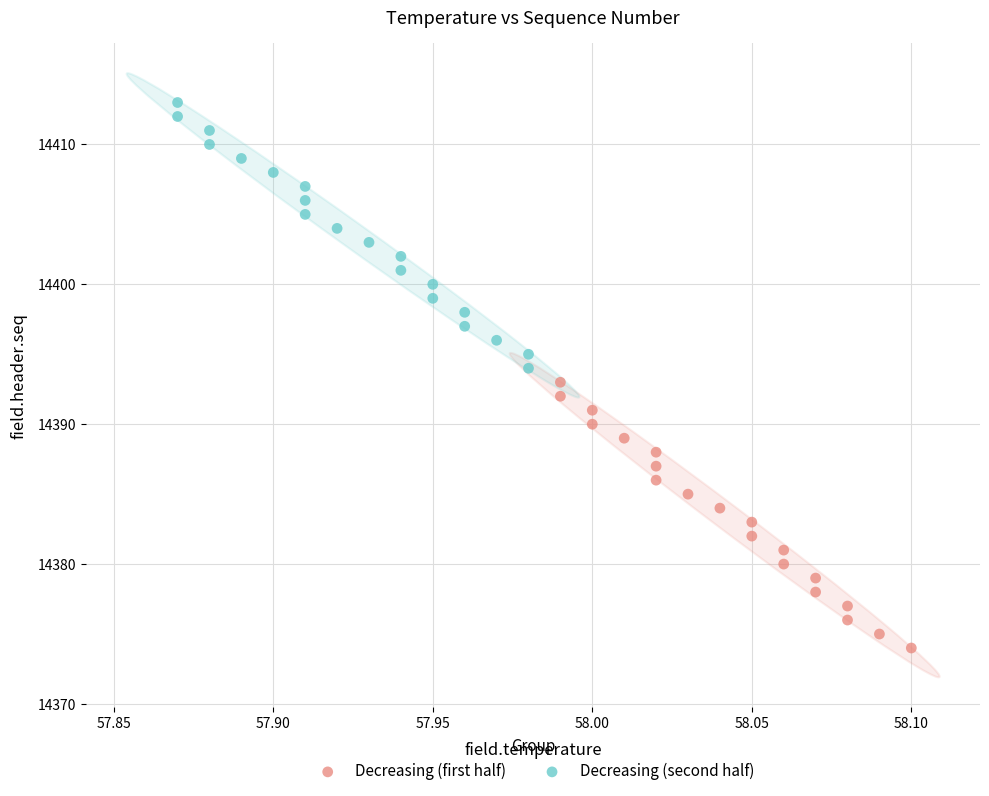

Which series contains the lowest Y value?

Decreasing (first half)